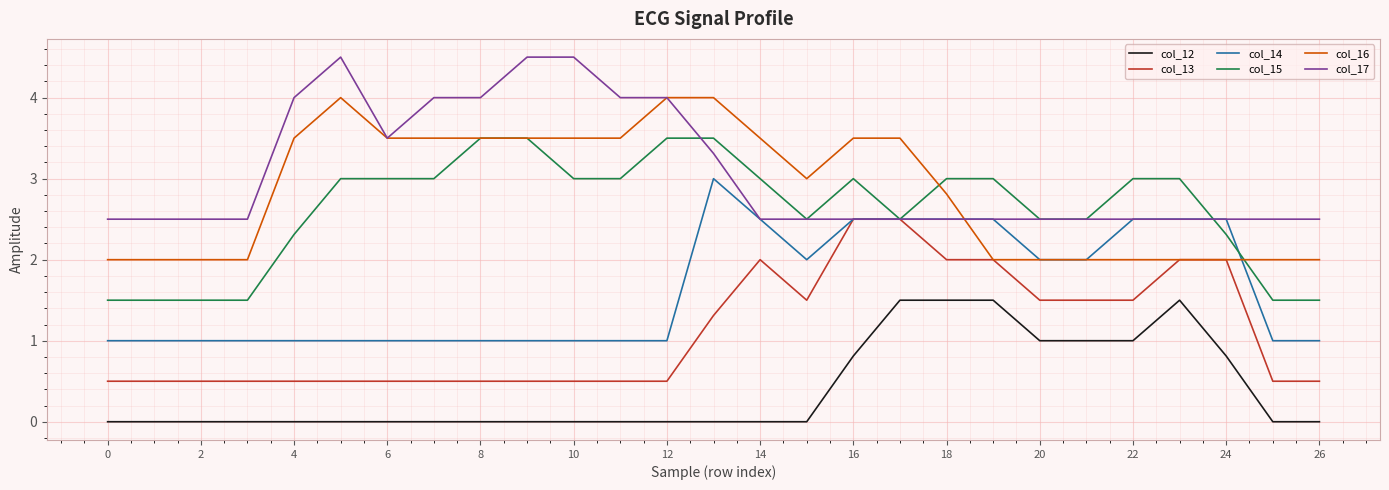

Which series has the largest total across all categories?

col_17